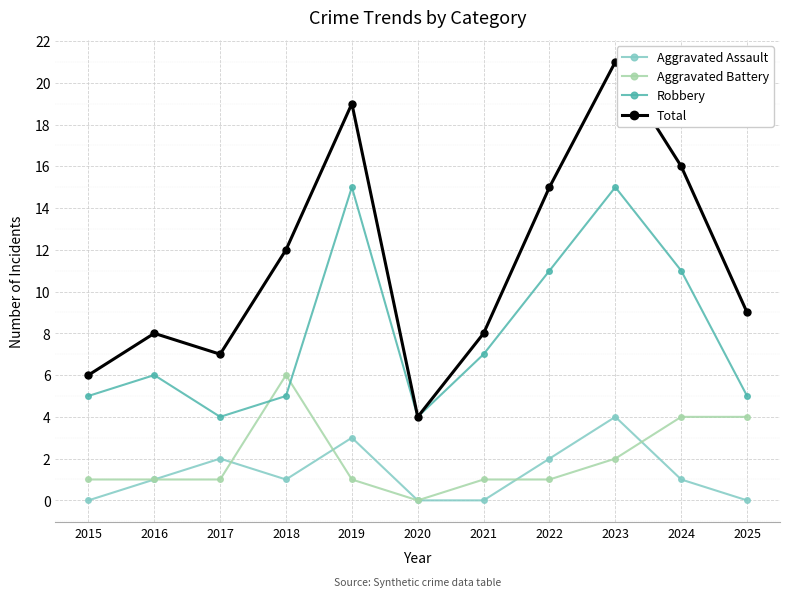

What is the average value of the Aggravated Battery series?

2